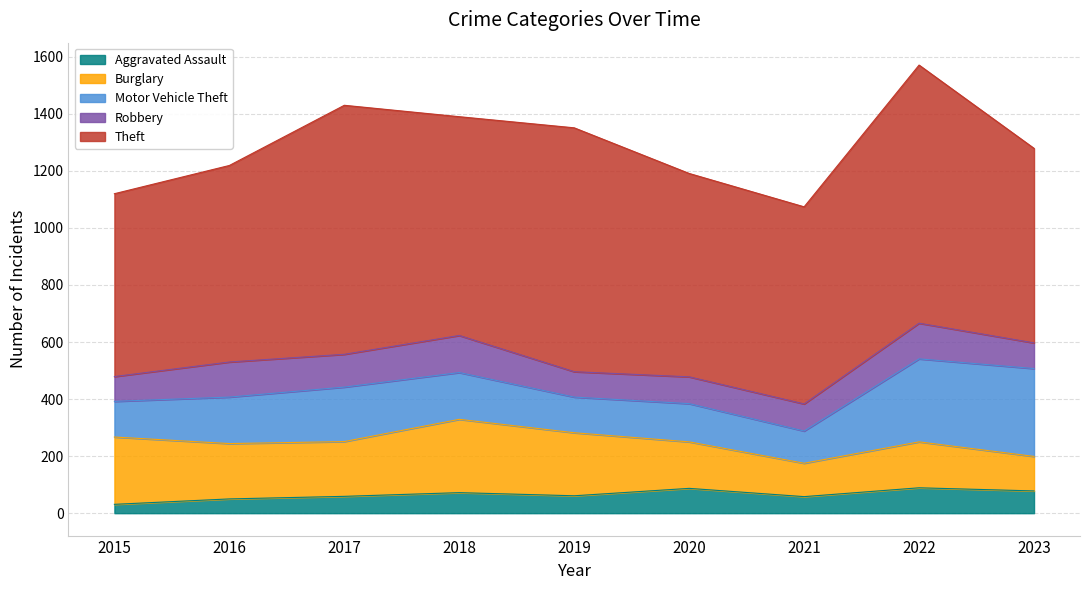

Is the value of Motor Vehicle Theft at 2020 greater than the value of Theft at 2021?

No